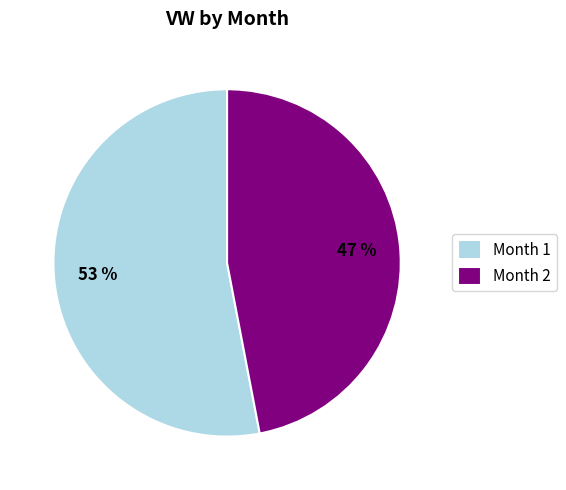

Which slice represents more than half of the pie?

Month 1